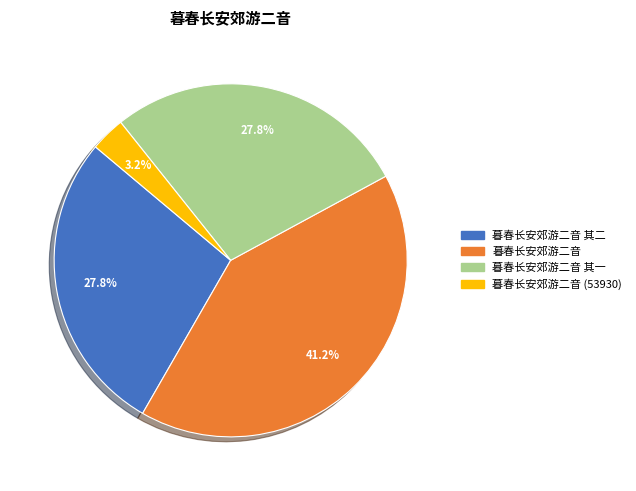

Is there any slice that represents more than half of the pie?

No